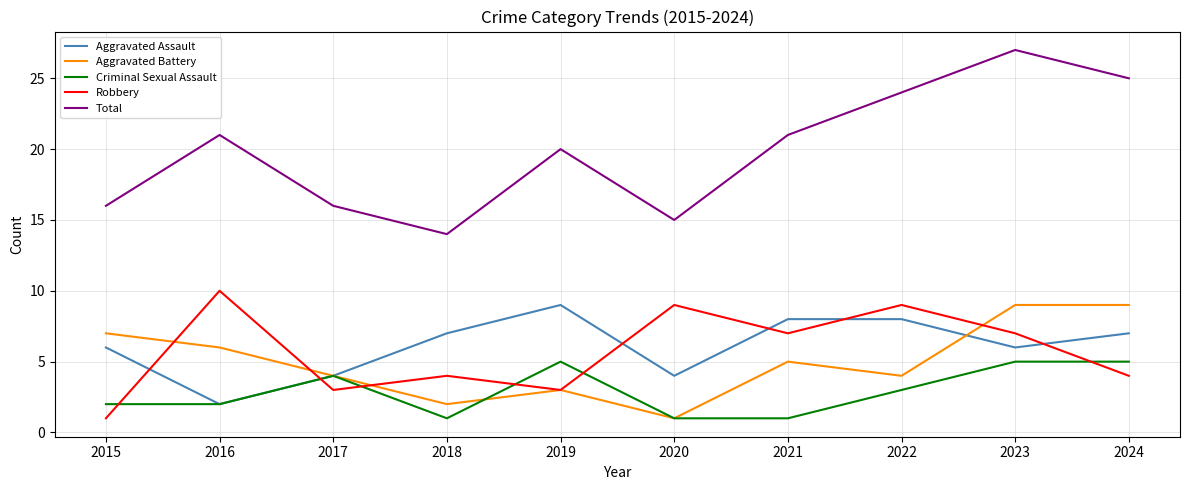

What is the sum of the Aggravated Assault values at 2022 and 2015?

14